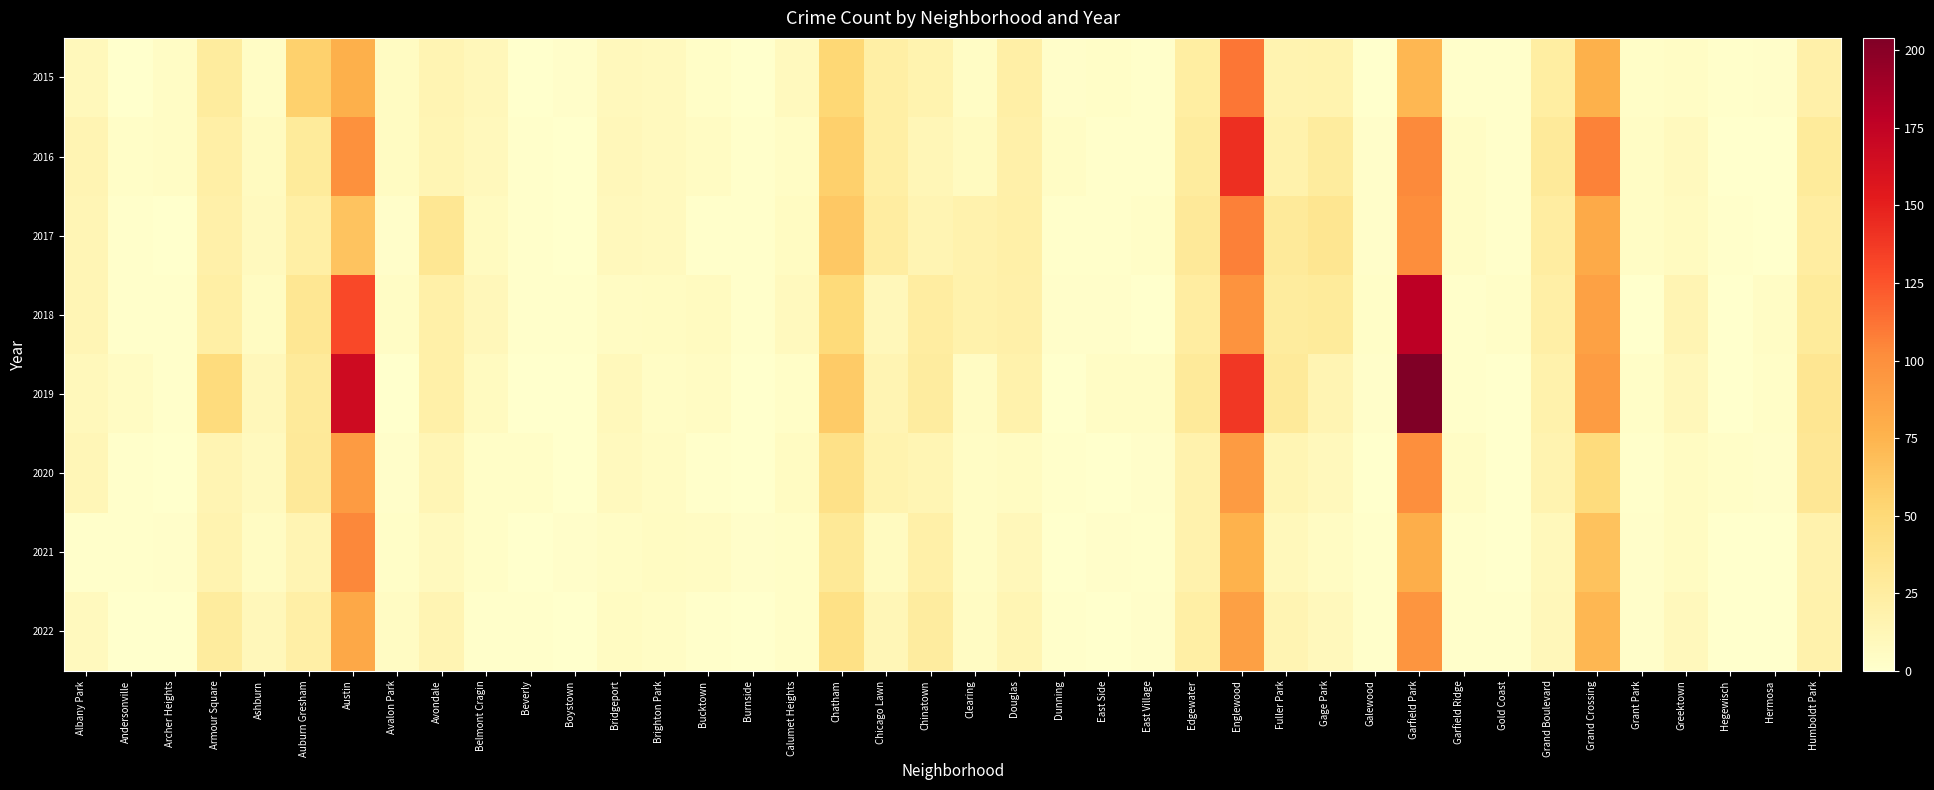

Reading right to left, extract all data points from this chart.

2015: Humboldt Park=20	Hermosa=2	Hegewisch=1	Greektown=4	Grant Park=3	Grand Crossing=77	Grand Boulevard=24	Gold Coast=1	Garfield Ridge=1	Garfield Park=73	Galewood=0	Gage Park=17	Fuller Park=16	Englewood=111	Edgewater=24	East Village=1	East Side=3	Dunning=2	Douglas=22	Clearing=4	Chinatown=17	Chicago Lawn=23	Chatham=51	Calumet Heights=8	Burnside=0	Bucktown=3	Brighton Park=8	Bridgeport=9	Boystown=2	Beverly=0	Belmont Cragin=11	Avondale=15	Avalon Park=6	Austin=78	Auburn Gresham=56	Ashburn=4	Armour Square=27	Archer Heights=4	Andersonville=0	Albany Park=10
2016: Humboldt Park=28	Hermosa=0	Hegewisch=0	Greektown=8	Grant Park=4	Grand Crossing=106	Grand Boulevard=29	Gold Coast=1	Garfield Ridge=4	Garfield Park=103	Galewood=2	Gage Park=27	Fuller Park=19	Englewood=142	Edgewater=27	East Village=1	East Side=1	Dunning=4	Douglas=20	Clearing=7	Chinatown=12	Chicago Lawn=23	Chatham=57	Calumet Heights=4	Burnside=1	Bucktown=5	Brighton Park=8	Bridgeport=11	Boystown=0	Beverly=1	Belmont Cragin=9	Avondale=14	Avalon Park=6	Austin=99	Auburn Gresham=28	Ashburn=7	Armour Square=22	Archer Heights=4	Andersonville=3	Albany Park=15
2017: Humboldt Park=25	Hermosa=0	Hegewisch=1	Greektown=7	Grant Park=4	Grand Crossing=82	Grand Boulevard=25	Gold Coast=1	Garfield Ridge=4	Garfield Park=101	Galewood=2	Gage Park=35	Fuller Park=29	Englewood=107	Edgewater=30	East Village=3	East Side=1	Dunning=1	Douglas=21	Clearing=18	Chinatown=15	Chicago Lawn=25	Chatham=62	Calumet Heights=6	Burnside=1	Bucktown=1	Brighton Park=8	Bridgeport=9	Boystown=0	Beverly=1	Belmont Cragin=7	Avondale=33	Avalon Park=2	Austin=65	Auburn Gresham=23	Ashburn=8	Armour Square=20	Archer Heights=0	Andersonville=1	Albany Park=13
2018: Humboldt Park=28	Hermosa=4	Hegewisch=0	Greektown=15	Grant Park=0	Grand Crossing=88	Grand Boulevard=22	Gold Coast=3	Garfield Ridge=1	Garfield Park=178	Galewood=3	Gage Park=28	Fuller Park=27	Englewood=98	Edgewater=25	East Village=0	East Side=2	Dunning=2	Douglas=20	Clearing=19	Chinatown=25	Chicago Lawn=11	Chatham=48	Calumet Heights=8	Burnside=1	Bucktown=7	Brighton Park=6	Bridgeport=5	Boystown=1	Beverly=1	Belmont Cragin=11	Avondale=21	Avalon Park=4	Austin=130	Auburn Gresham=33	Ashburn=6	Armour Square=23	Archer Heights=1	Andersonville=1	Albany Park=13
2019: Humboldt Park=34	Hermosa=3	Hegewisch=0	Greektown=11	Grant Park=3	Grand Crossing=91	Grand Boulevard=19	Gold Coast=0	Garfield Ridge=1	Garfield Park=204	Galewood=2	Gage Park=15	Fuller Park=29	Englewood=138	Edgewater=29	East Village=4	East Side=4	Dunning=0	Douglas=19	Clearing=5	Chinatown=26	Chicago Lawn=15	Chatham=60	Calumet Heights=3	Burnside=0	Bucktown=5	Brighton Park=4	Bridgeport=10	Boystown=0	Beverly=0	Belmont Cragin=7	Avondale=21	Avalon Park=0	Austin=167	Auburn Gresham=29	Ashburn=11	Armour Square=47	Archer Heights=1	Andersonville=5	Albany Park=10
2020: Humboldt Park=32	Hermosa=2	Hegewisch=3	Greektown=6	Grant Park=1	Grand Crossing=47	Grand Boulevard=16	Gold Coast=0	Garfield Ridge=4	Garfield Park=100	Galewood=0	Gage Park=9	Fuller Park=14	Englewood=92	Edgewater=18	East Village=2	East Side=0	Dunning=1	Douglas=6	Clearing=4	Chinatown=14	Chicago Lawn=17	Chatham=40	Calumet Heights=6	Burnside=0	Bucktown=1	Brighton Park=5	Bridgeport=8	Boystown=0	Beverly=3	Belmont Cragin=3	Avondale=13	Avalon Park=2	Austin=92	Auburn Gresham=30	Ashburn=8	Armour Square=15	Archer Heights=0	Andersonville=1	Albany Park=12
2021: Humboldt Park=18	Hermosa=0	Hegewisch=0	Greektown=6	Grant Park=2	Grand Crossing=66	Grand Boulevard=10	Gold Coast=0	Garfield Ridge=1	Garfield Park=79	Galewood=1	Gage Park=5	Fuller Park=10	Englewood=76	Edgewater=18	East Village=1	East Side=2	Dunning=0	Douglas=11	Clearing=4	Chinatown=21	Chicago Lawn=7	Chatham=31	Calumet Heights=3	Burnside=2	Bucktown=5	Brighton Park=6	Bridgeport=4	Boystown=2	Beverly=0	Belmont Cragin=3	Avondale=8	Avalon Park=3	Austin=104	Auburn Gresham=15	Ashburn=5	Armour Square=16	Archer Heights=2	Andersonville=1	Albany Park=1
2022: Humboldt Park=19	Hermosa=0	Hegewisch=0	Greektown=9	Grant Park=2	Grand Crossing=73	Grand Boulevard=11	Gold Coast=1	Garfield Ridge=1	Garfield Park=96	Galewood=1	Gage Park=9	Fuller Park=15	Englewood=89	Edgewater=23	East Village=2	East Side=0	Dunning=1	Douglas=14	Clearing=5	Chinatown=26	Chicago Lawn=12	Chatham=41	Calumet Heights=3	Burnside=0	Bucktown=1	Brighton Park=4	Bridgeport=6	Boystown=0	Beverly=1	Belmont Cragin=1	Avondale=15	Avalon Park=5	Austin=83	Auburn Gresham=22	Ashburn=11	Armour Square=27	Archer Heights=0	Andersonville=0	Albany Park=8